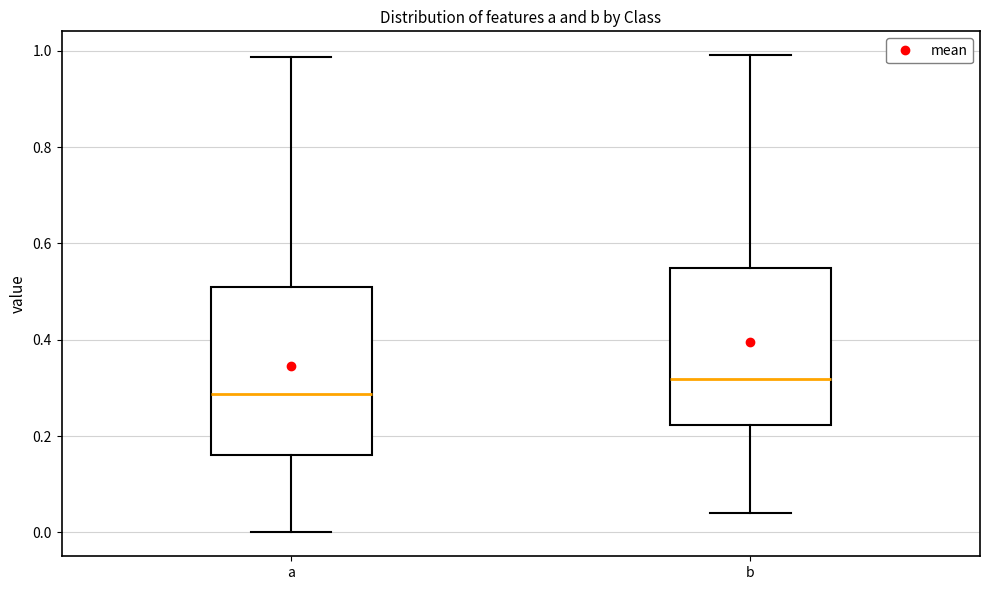

Reading left to right, read every box against the y-axis: the position of its median line, the range the box covers, and the ends of its whiskers. The values are not printed on the chart, so give them approximately, as read against the axis.

a: median 0.28, box 0.16 to 0.50, whiskers 0.00 to 0.98
b: median 0.32, box 0.22 to 0.54, whiskers 0.04 to 1.00